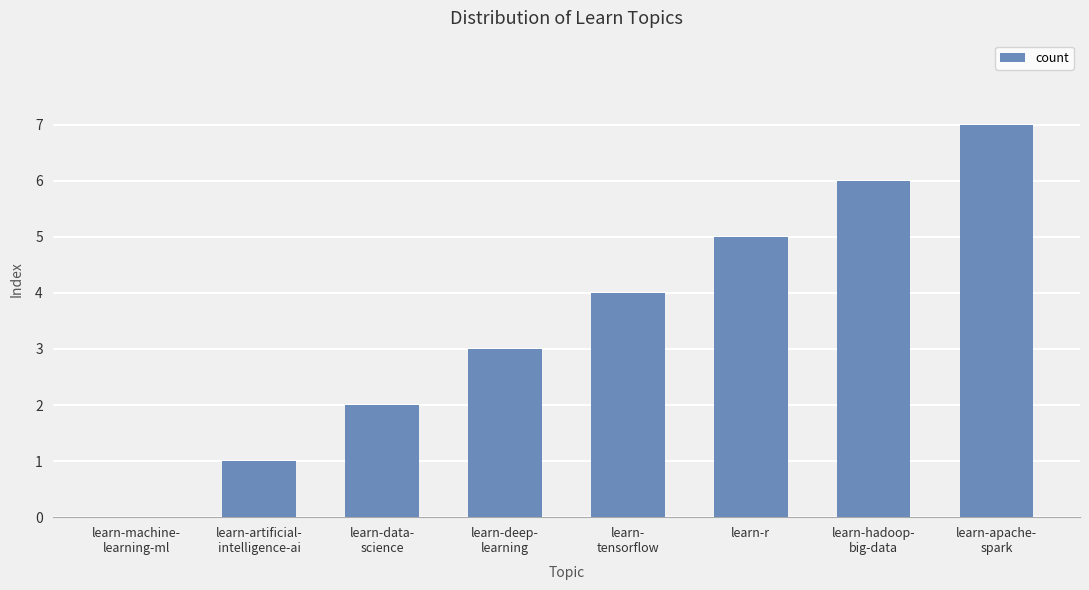

What is the sum of the values at learn-apache-
spark and learn-hadoop-
big-data?

13